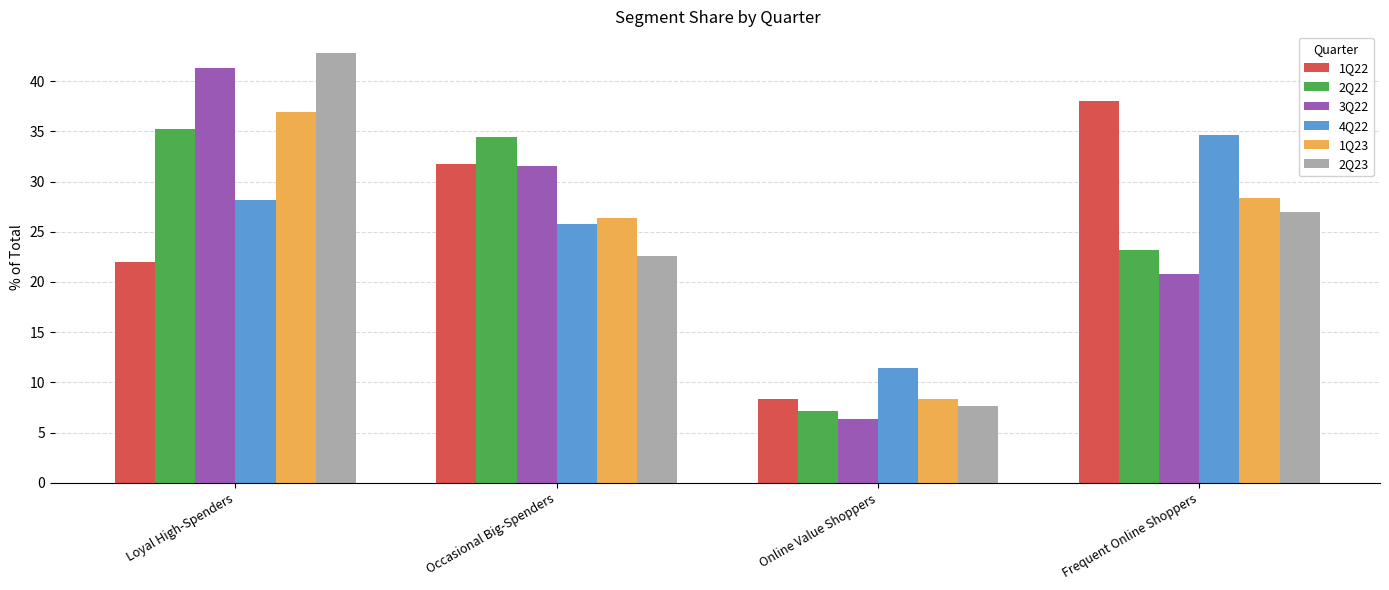

Is it true that 3Q22 equals 10.2 at Frequent Online Shoppers?

False